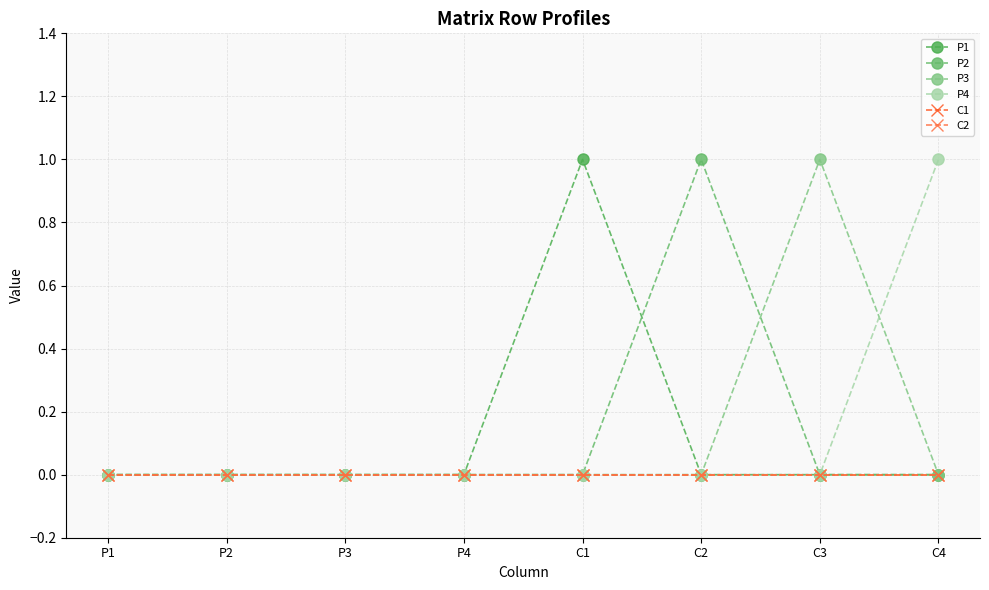

What is the total value across all series at C1?

1